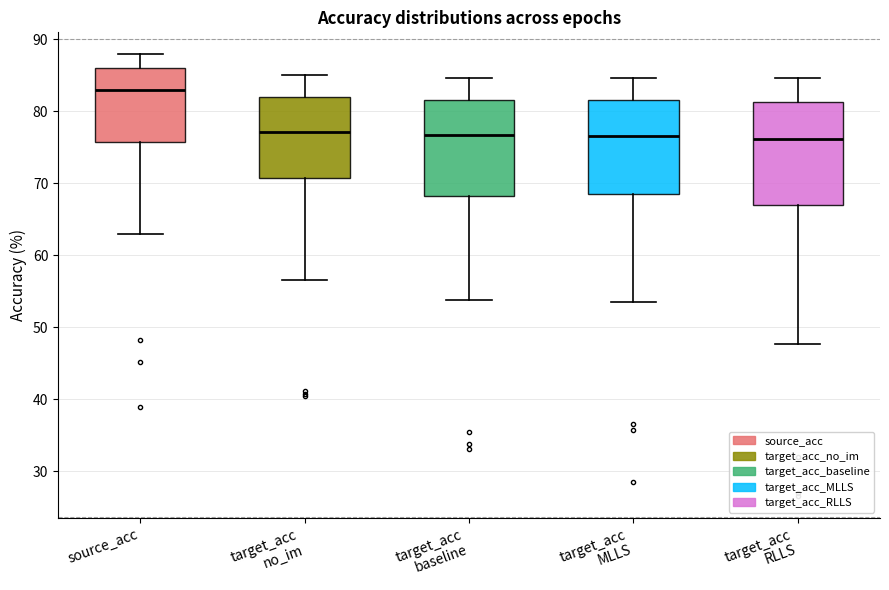

Reading left to right, read every box against the y-axis: the position of its median line, the range the box covers, and the ends of its whiskers. The values are not printed on the chart, so give them approximately, as read against the axis.

source_acc: median 83, box 76 to 86, whiskers 63 to 88
target_acc no_im: median 77, box 71 to 82, whiskers 57 to 85
target_acc baseline: median 77, box 68 to 82, whiskers 54 to 85
target_acc MLLS: median 77, box 69 to 82, whiskers 53 to 85
target_acc RLLS: median 76, box 67 to 81, whiskers 48 to 85